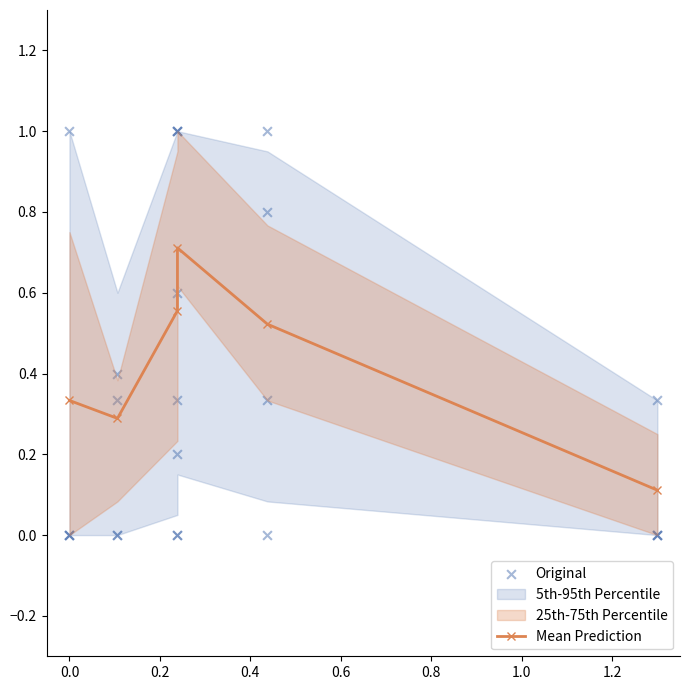

Which series contains the lowest Y value?

Original